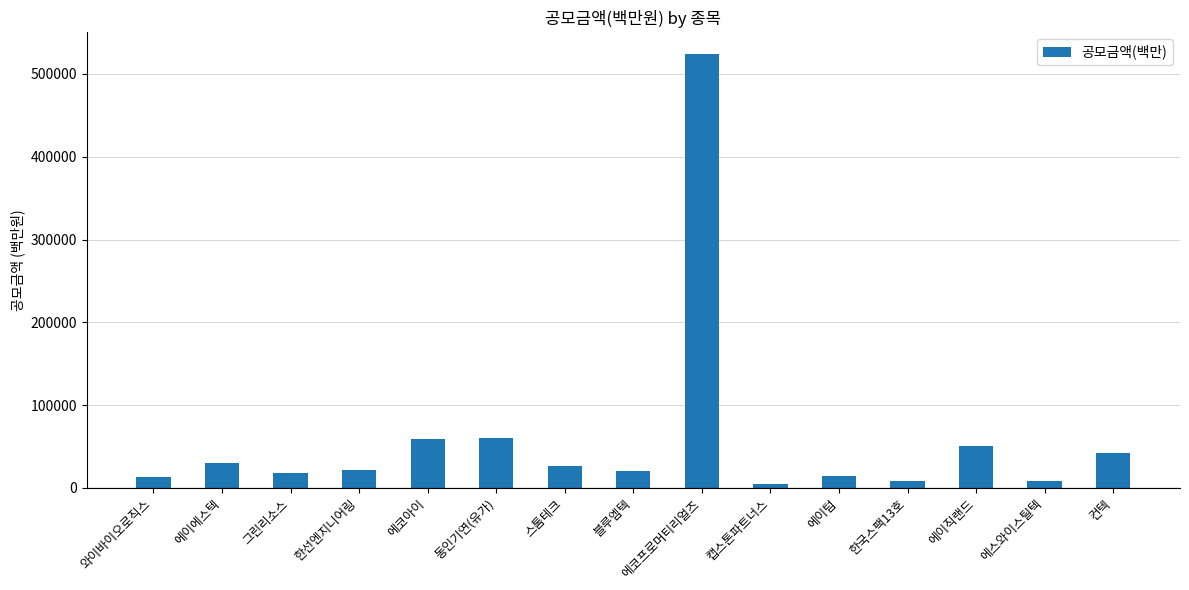

Which category has the highest value across all series?

에코프로머티리얼즈